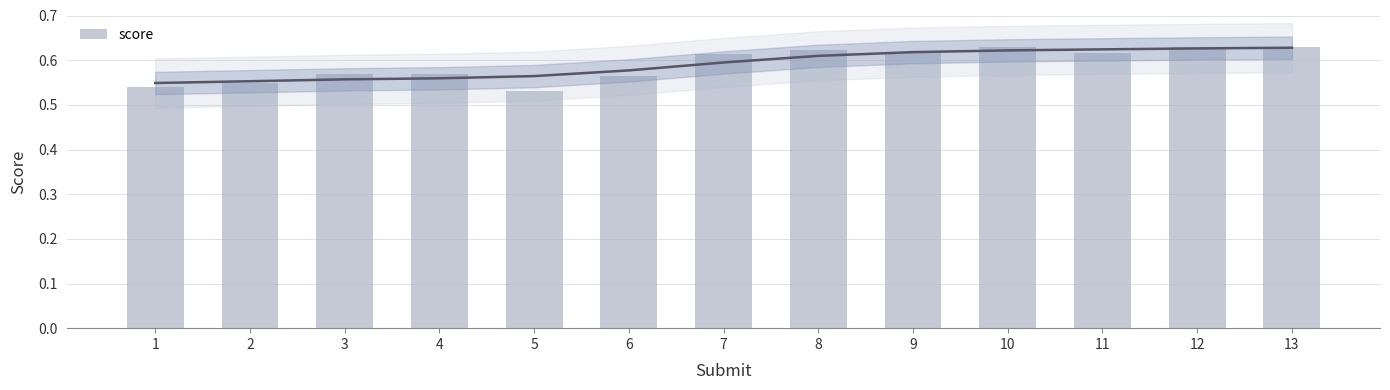

What is the maximum value shown in the chart?

0.6